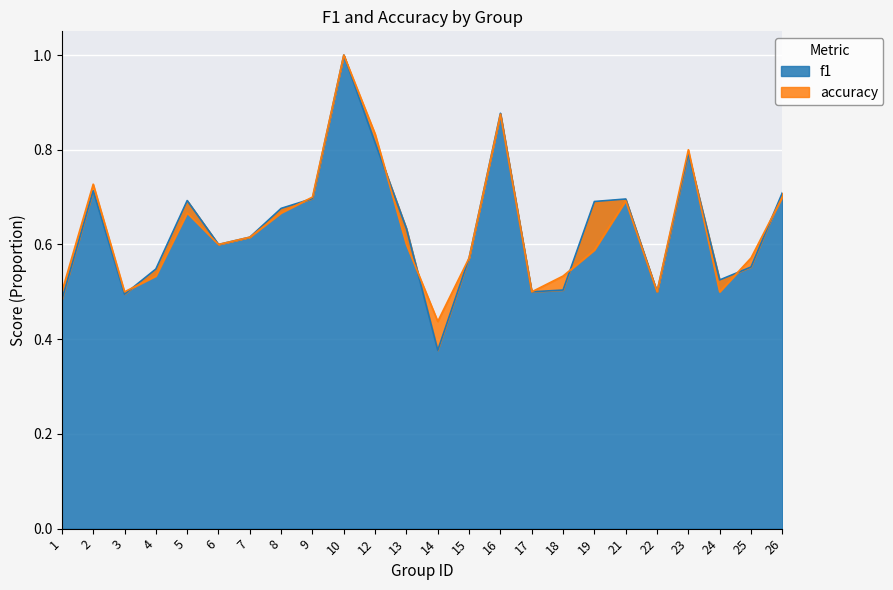

How many categories are shown in the chart?

24